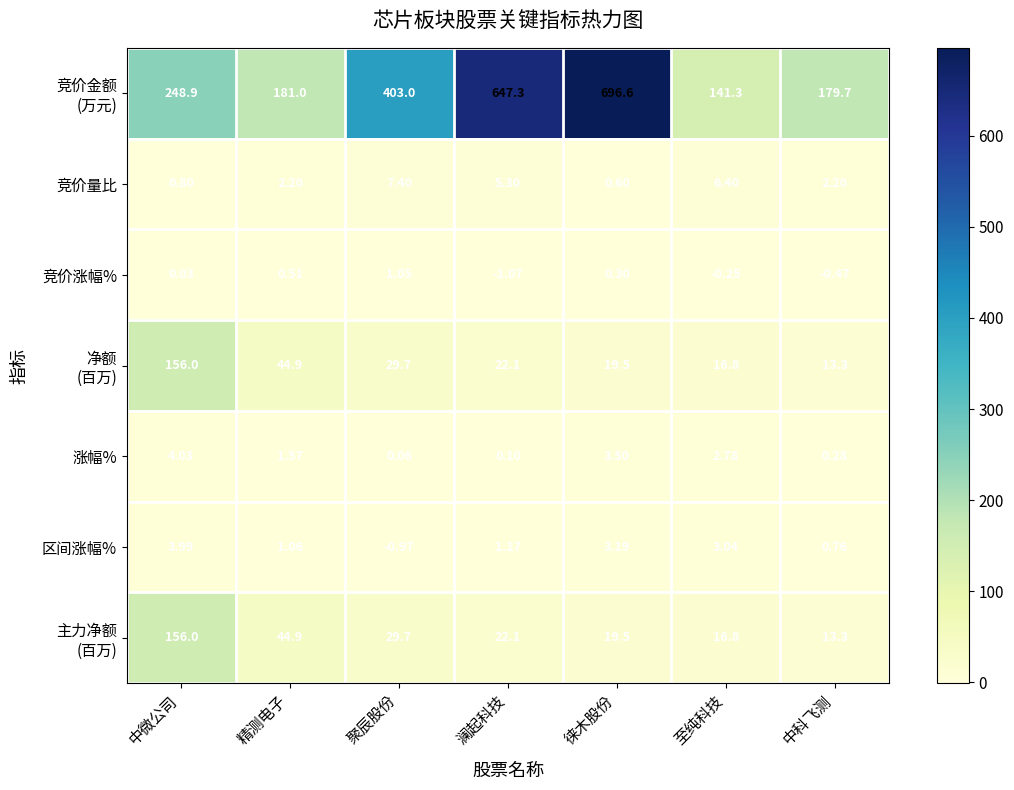

At which category does the chart reach its peak across all series?

徕木股份